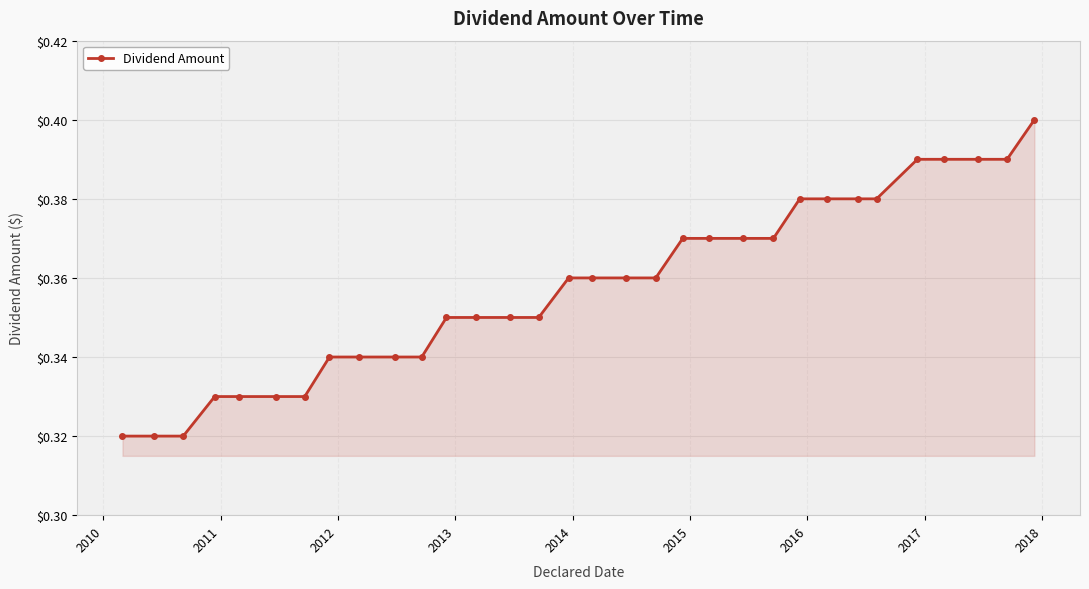

How many lines are shown in the chart?

1